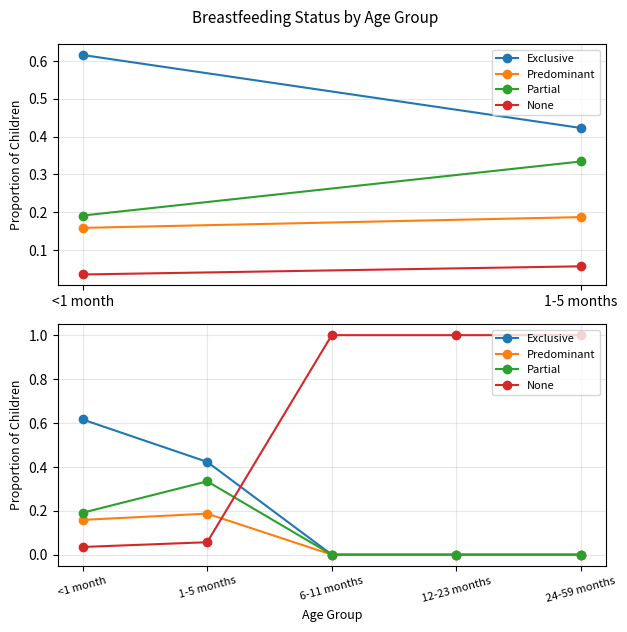

What is the label of the 5th point from the left?

24-59 months